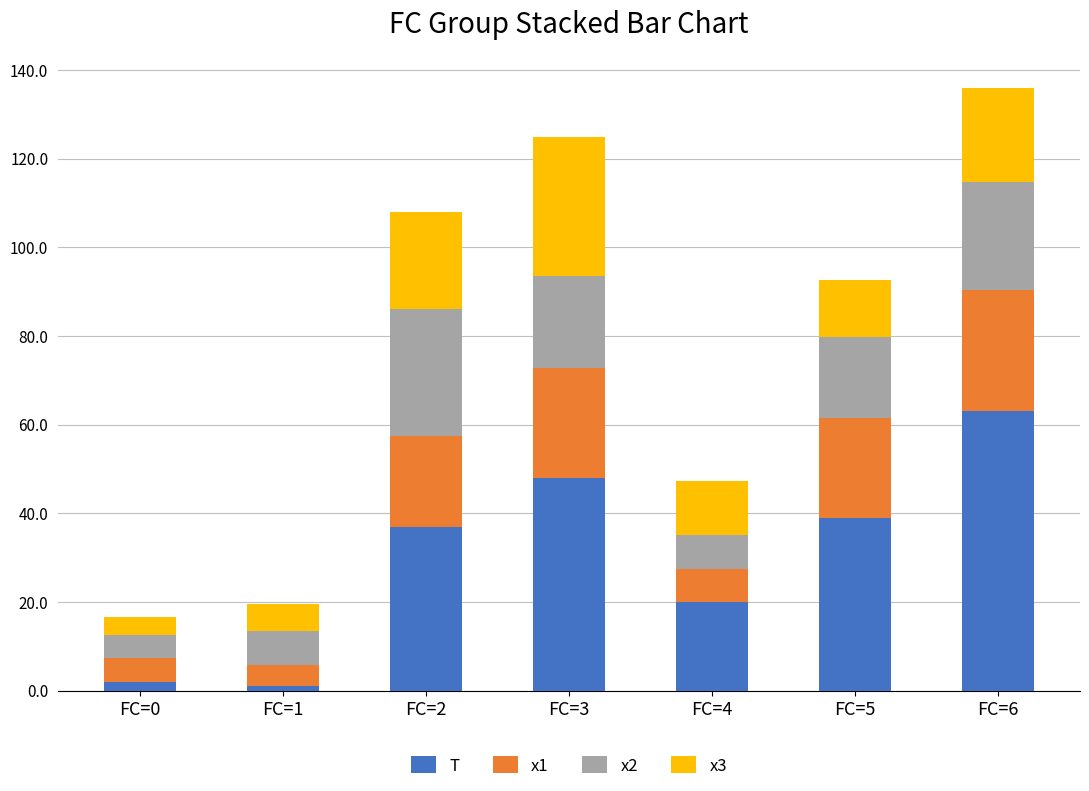

At which label does T reach its peak?

FC=6